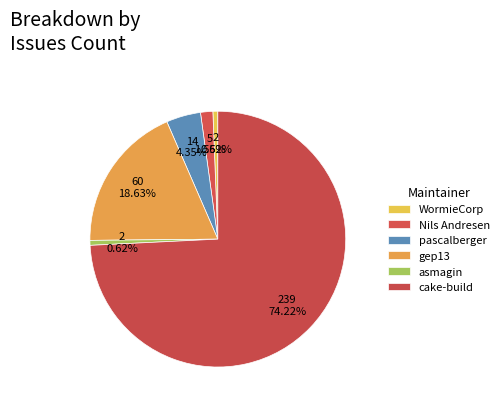

Count the number of slices in the pie.

6